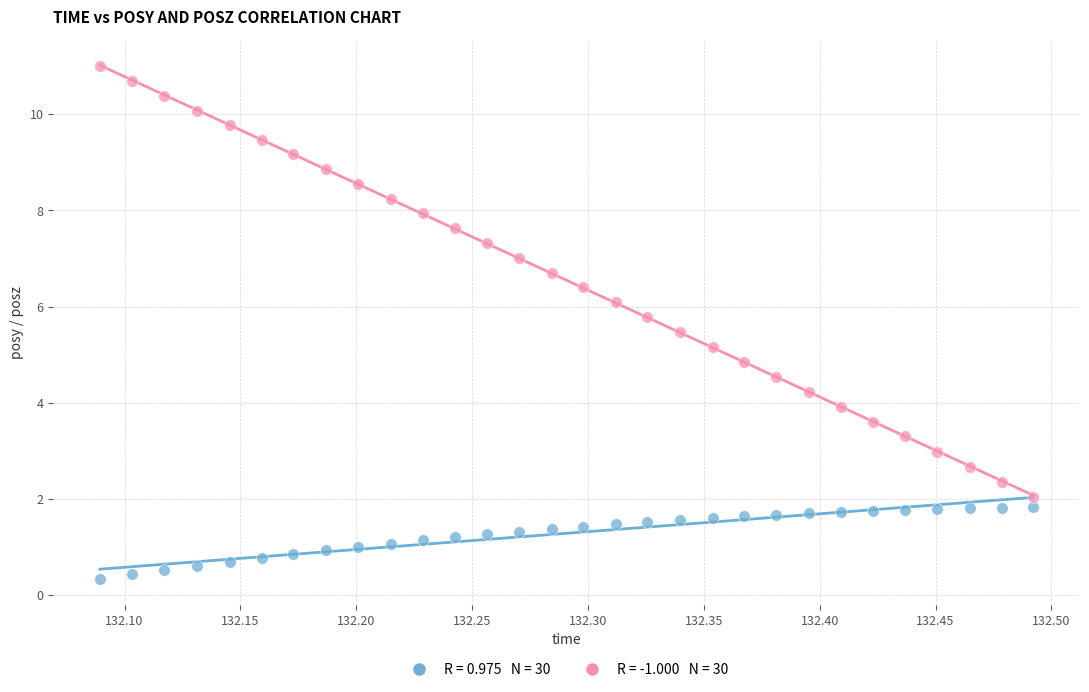

Across all data points, what is the range of X values (max minus min)?

0.4